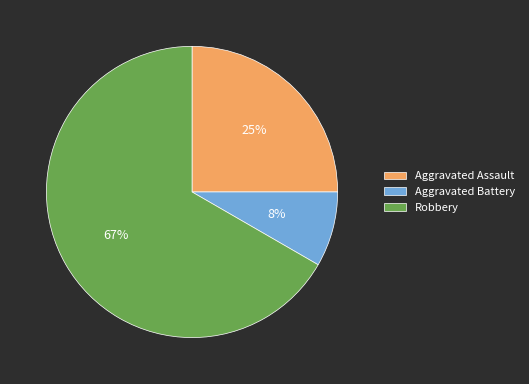

To the nearest percent, what is the combined percentage of Aggravated Battery and Aggravated Assault?

33%